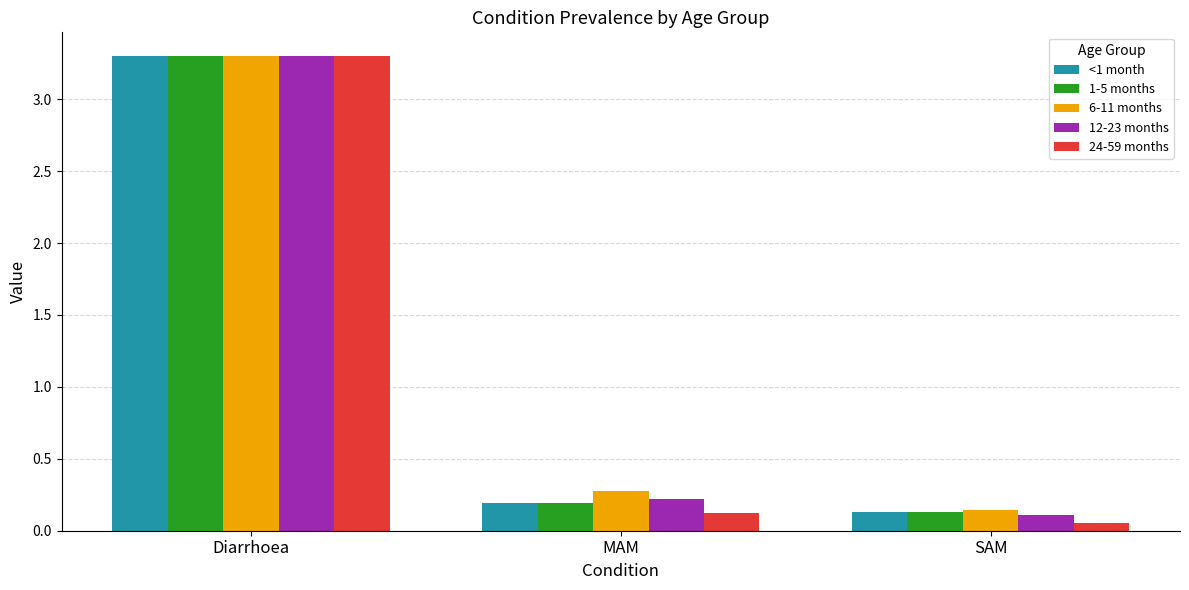

The value of 1-5 months at Diarrhoea is 3.3. True or false?

True